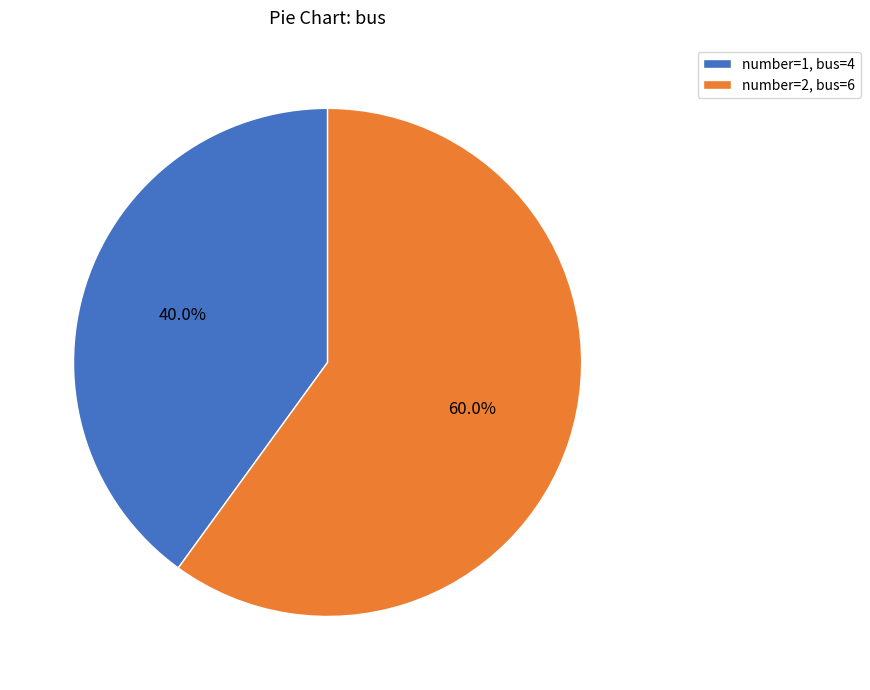

How many slices are in this pie chart?

2